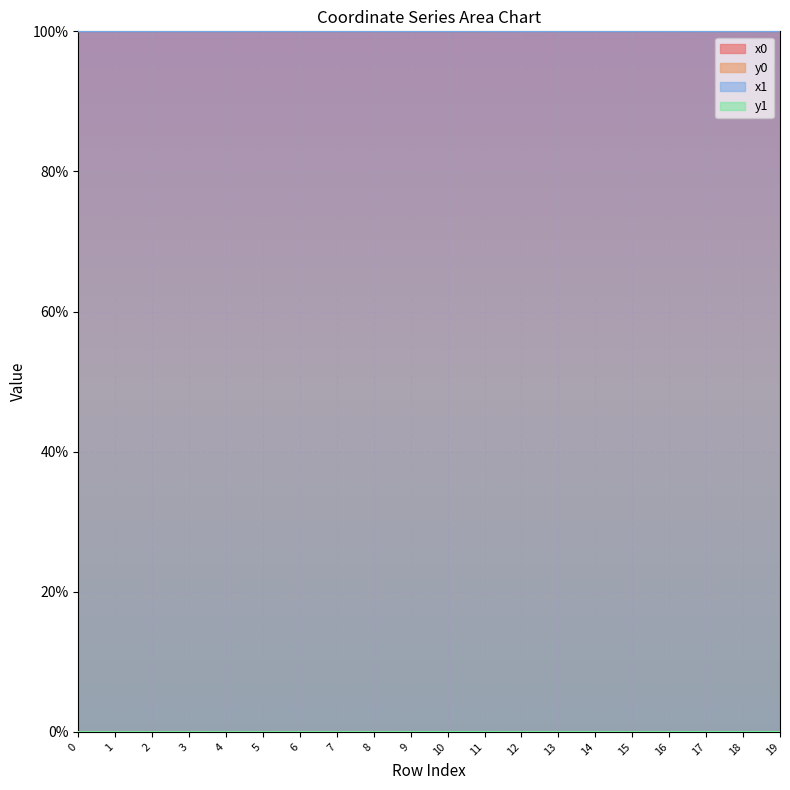

Between 3 and 6, which series saw the biggest shift?

x0